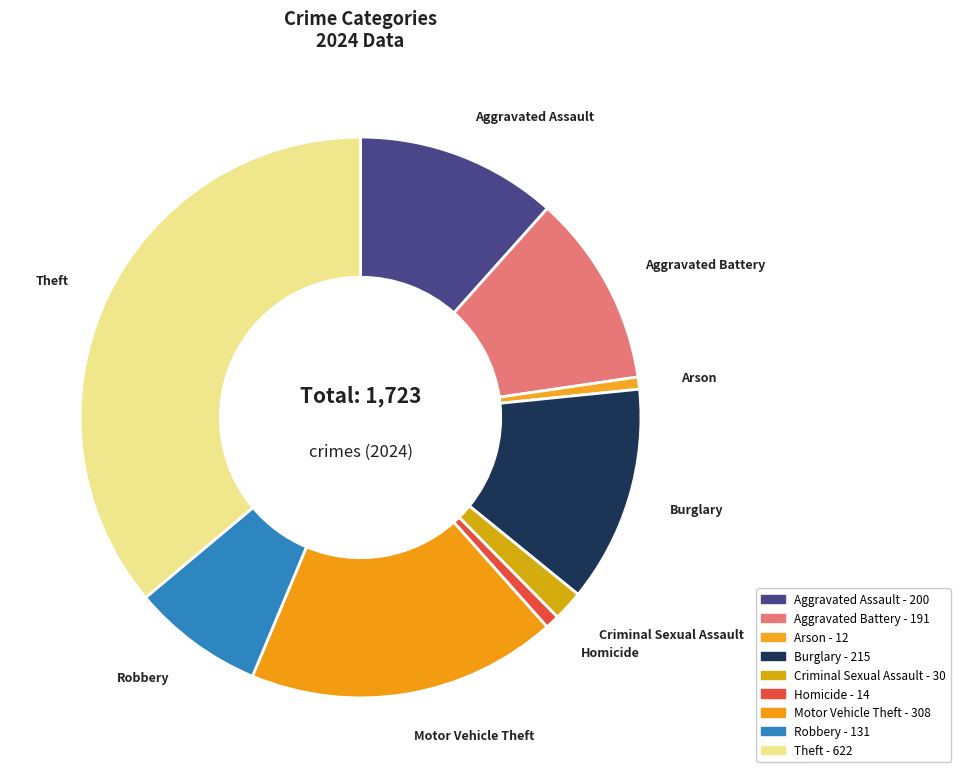

Is the sum of Aggravated Assault and Arson greater than half?

No